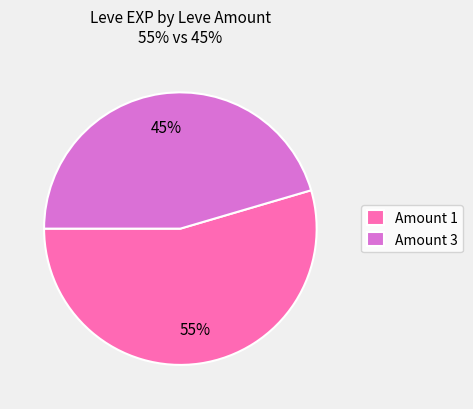

Is the sum of Amount 1 and Amount 3 greater than half?

Yes